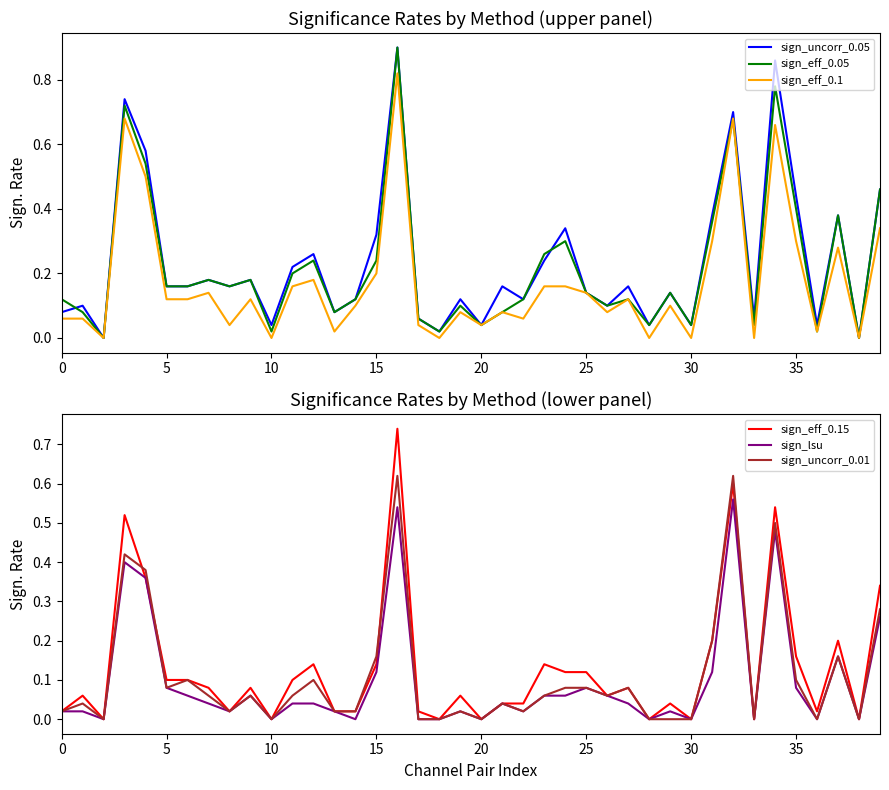

What is the difference between the highest and lowest values at 12?

0.2